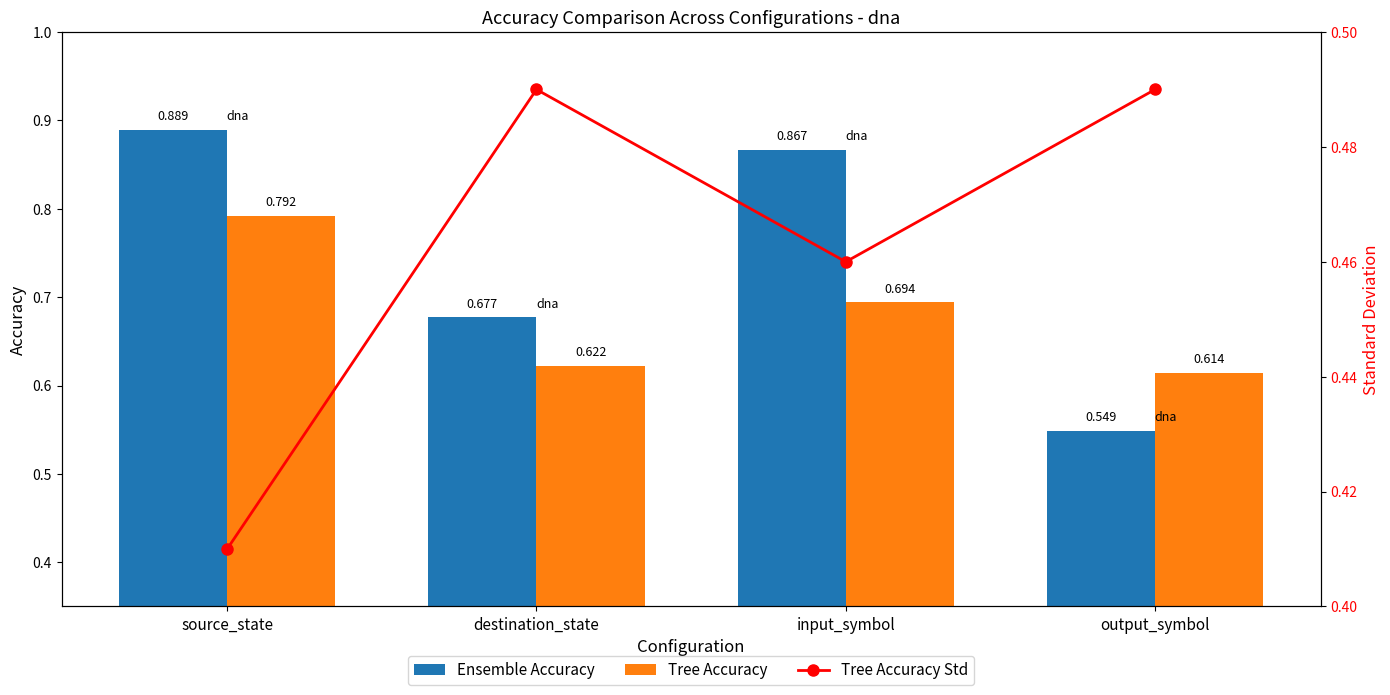

What is the difference between the highest and lowest values at source_state?

0.5